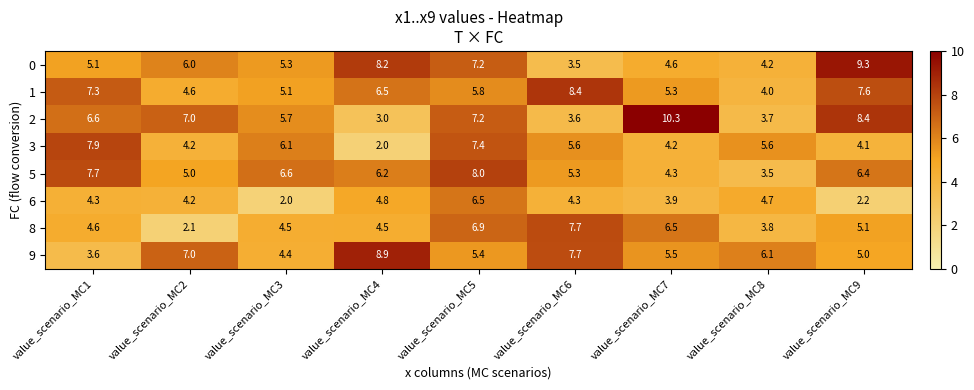

How many data points does each series have?

9